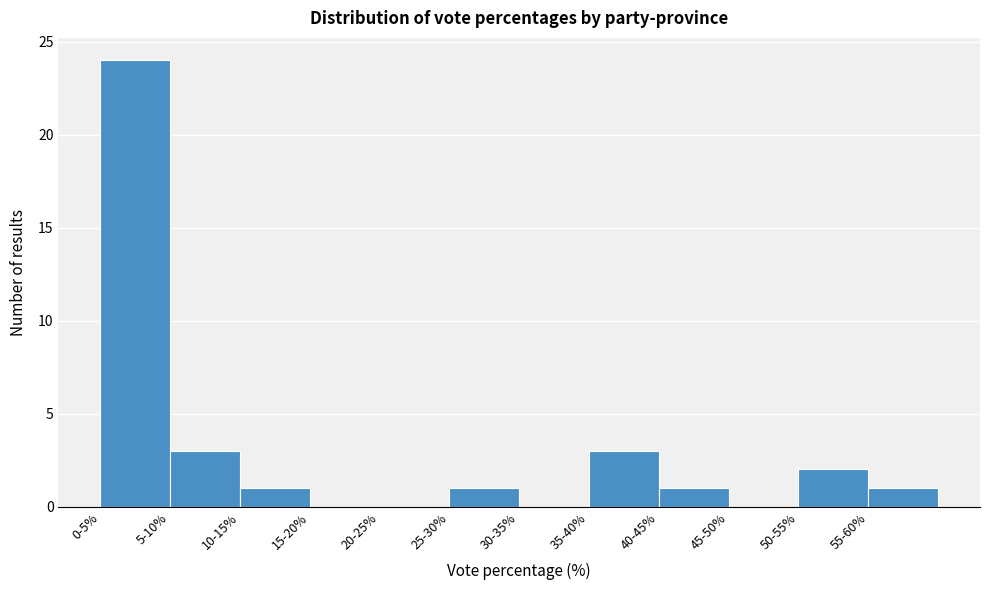

Reading right to left, what are all the values shown in this chart?

55-60%=1	50-55%=2	45-50%=0	40-45%=1	35-40%=3	30-35%=0	25-30%=1	20-25%=0	15-20%=0	10-15%=1	5-10%=3	0-5%=24